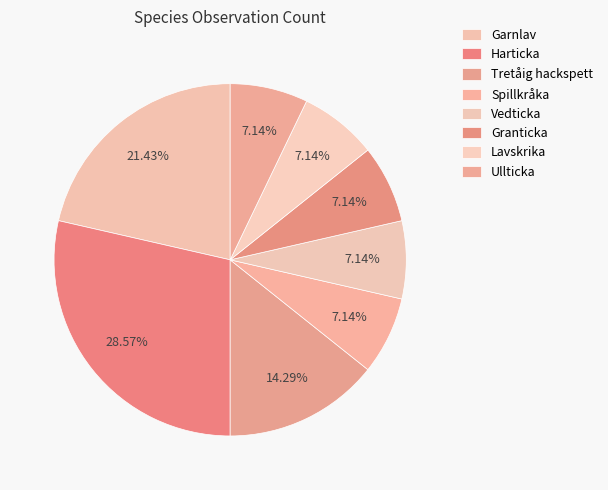

Which slice is the largest?

Harticka